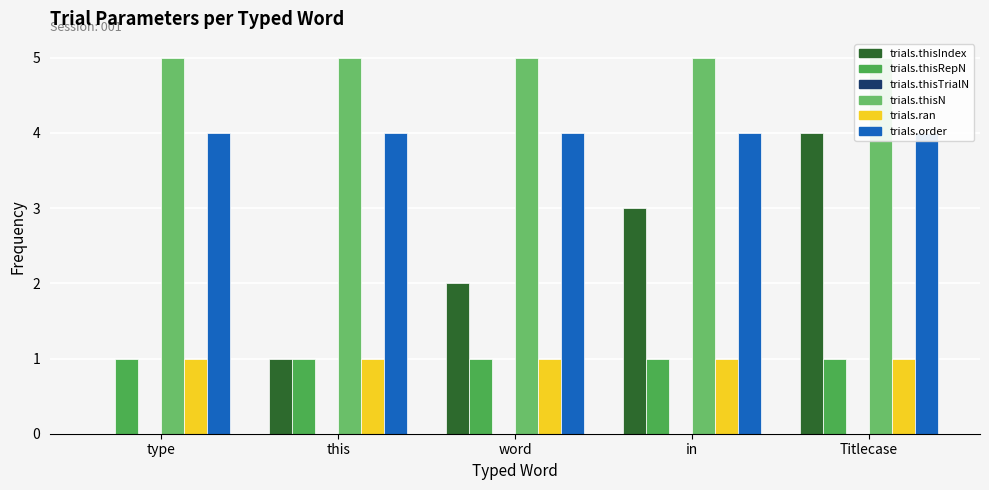

List the labels in order of trials.ran value, largest first.

type, this, word, in, Titlecase